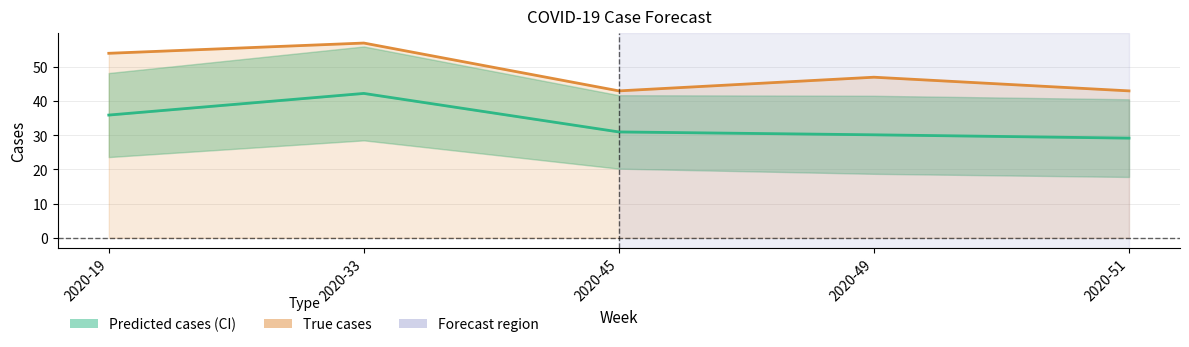

What is the average value of the Predicted cases series?

33.7